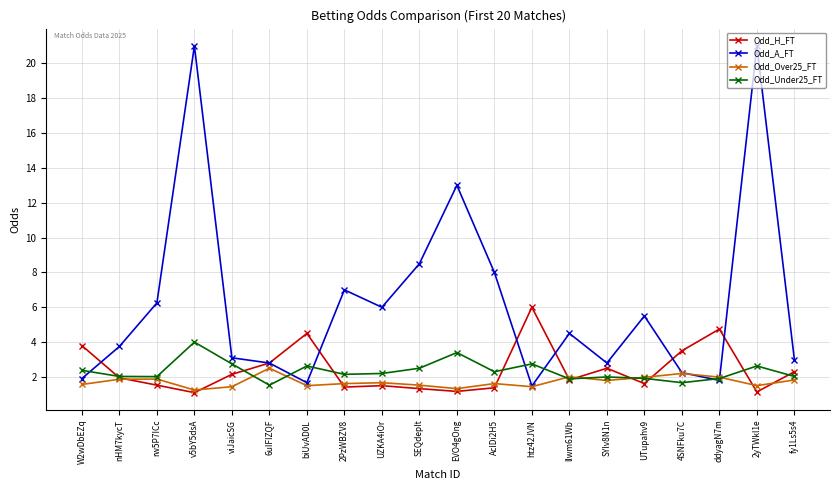

Rank the series by their maximum value, from highest to lowest.

Odd_A_FT, Odd_H_FT, Odd_Under25_FT, Odd_Over25_FT